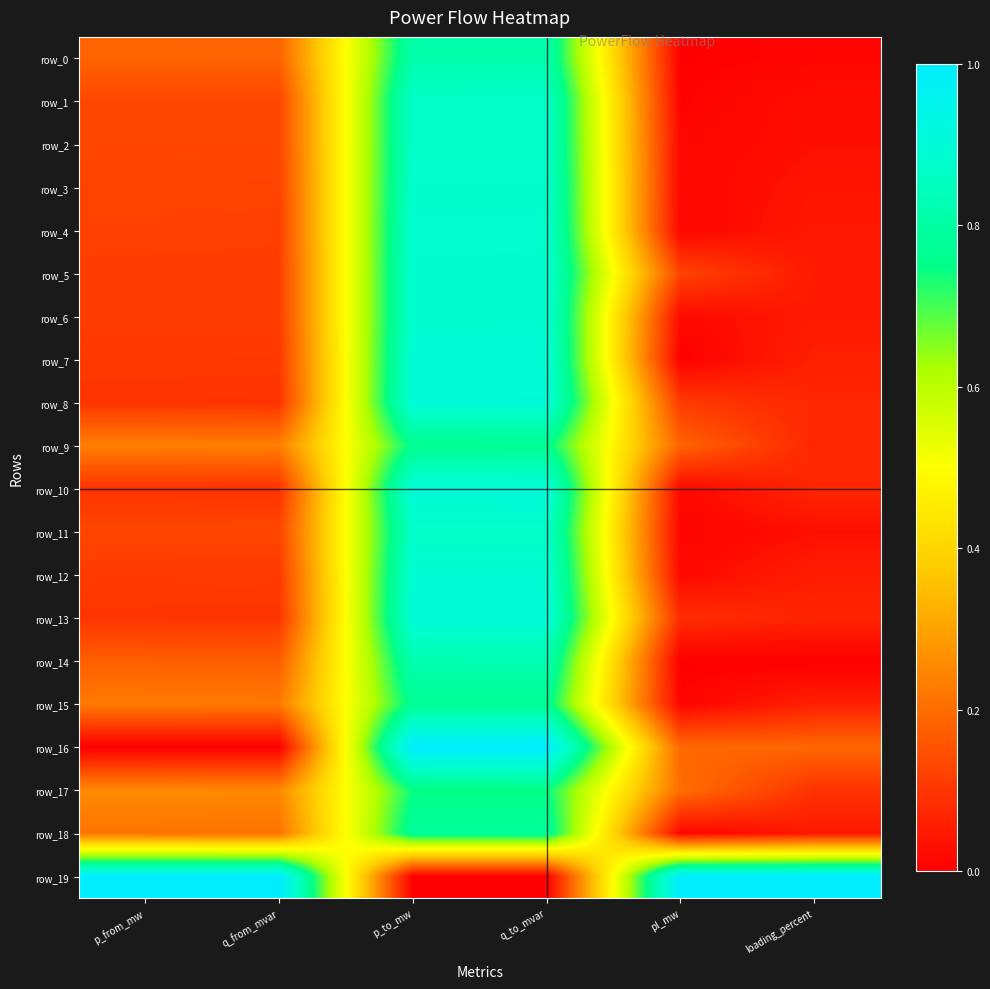

Reading left to right, extract all data points from this chart.

row_0: 0.2	0.2	0.8	0.8	0.0	0.0
row_1: 0.1	0.1	0.9	0.9	0.0	0.0
row_2: 0.1	0.1	0.9	0.9	0.0	0.0
row_3: 0.1	0.1	0.9	0.9	0.0	0.0
row_4: 0.1	0.1	0.9	0.9	0.0	0.0
row_5: 0.1	0.1	0.9	0.9	0.1	0.0
row_6: 0.1	0.1	0.9	0.9	0.0	0.0
row_7: 0.1	0.1	0.9	0.9	0.0	0.1
row_8: 0.1	0.1	0.9	0.9	0.1	0.1
row_9: 0.2	0.2	0.8	0.8	0.2	0.1
row_10: 0.1	0.1	0.9	0.9	0.0	0.1
row_11: 0.1	0.1	0.9	0.9	0.0	0.0
row_12: 0.1	0.1	0.9	0.9	0.0	0.1
row_13: 0.1	0.1	0.9	0.9	0.1	0.1
row_14: 0.2	0.2	0.8	0.8	0.0	0.0
row_15: 0.2	0.2	0.8	0.8	0.0	0.1
row_16: 0.0	0.0	1.0	1.0	0.2	0.2
row_17: 0.3	0.3	0.7	0.7	0.2	0.1
row_18: 0.2	0.2	0.8	0.8	0.0	0.0
row_19: 1.0	1.0	0.0	0.0	1.0	1.0